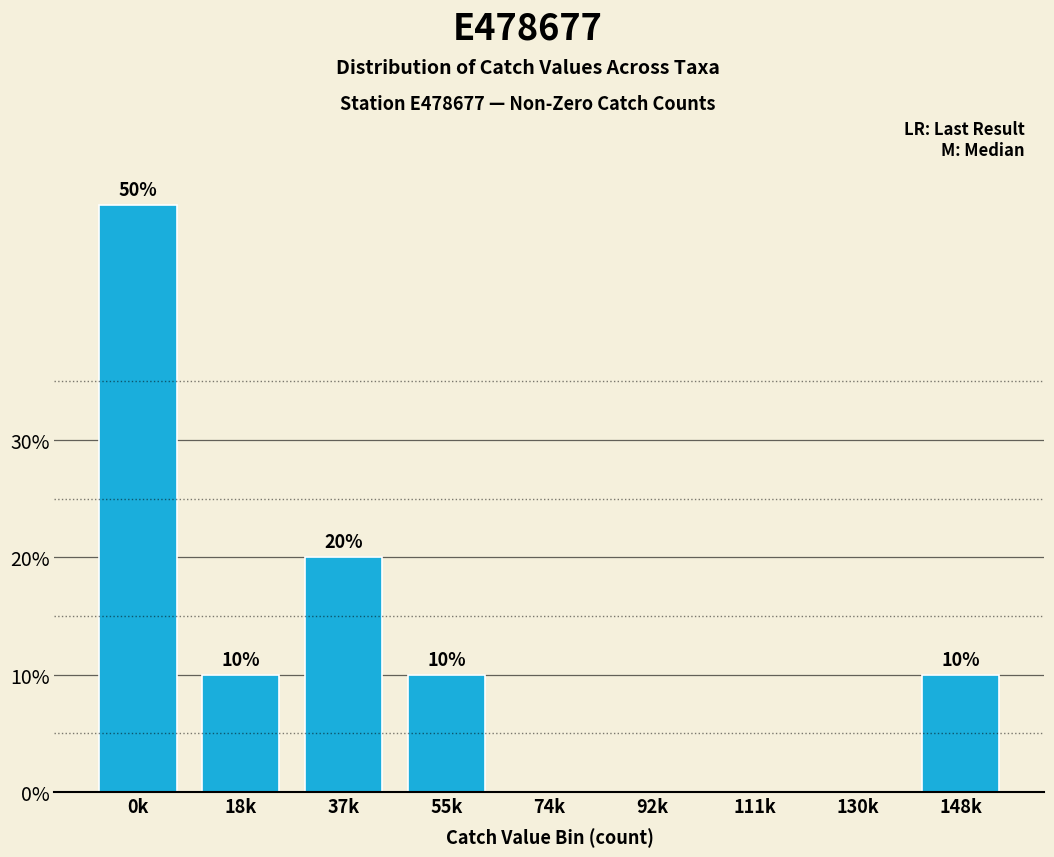

Reading left to right, list all the values displayed in this chart.

0k=50	18k=10	37k=20	55k=10	74k=0	92k=0	111k=0	130k=0	148k=10